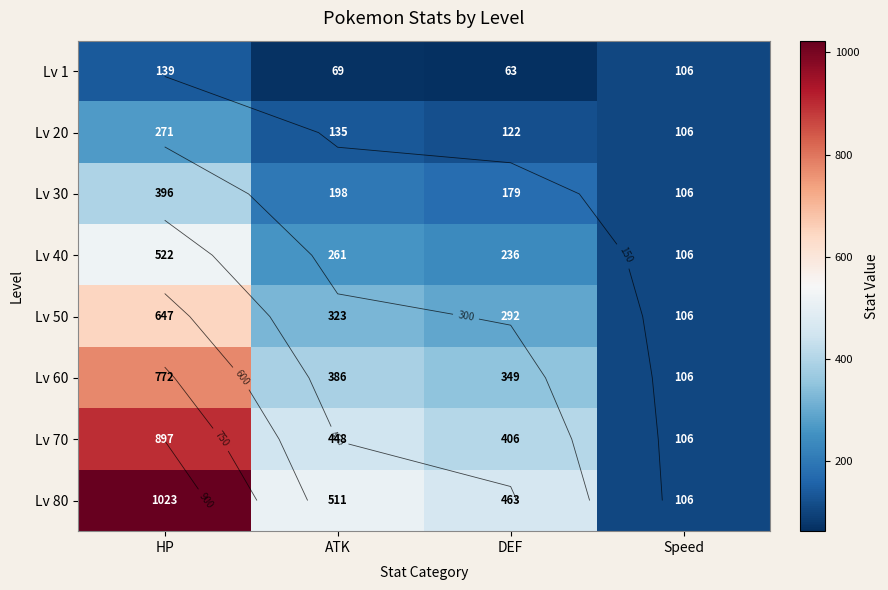

What is the average value of the Lv 70 series?

464